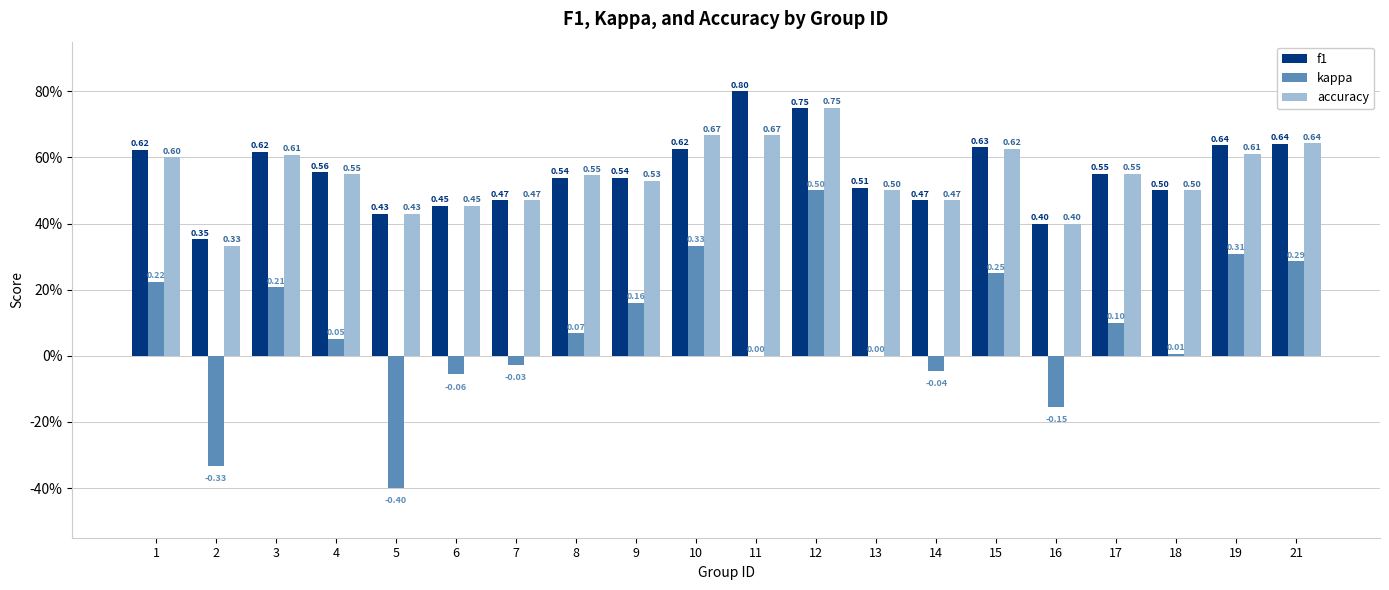

What is the approximate value of kappa at 6?

-0.1